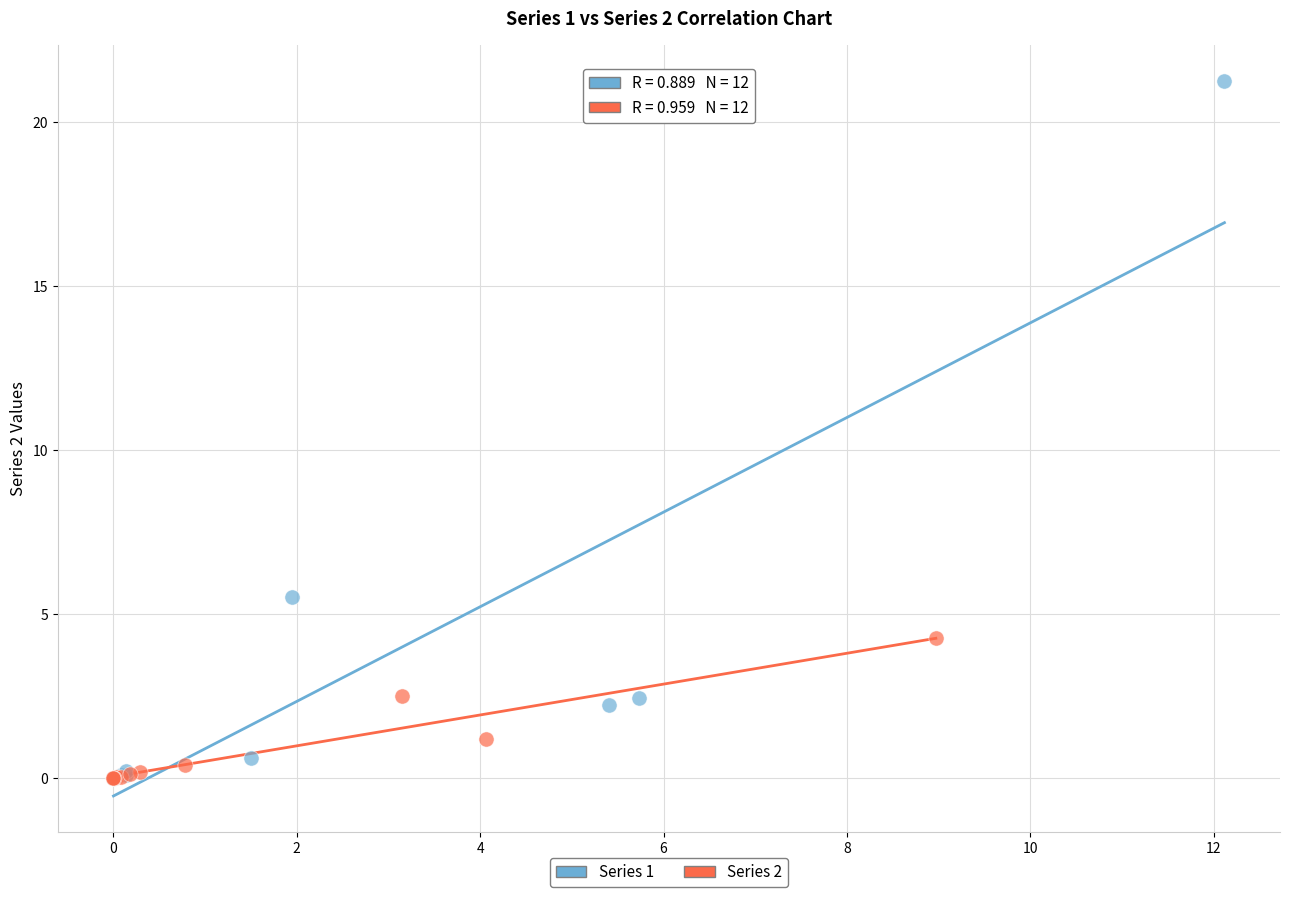

Which series has the largest Y range (max minus min)?

Series 1